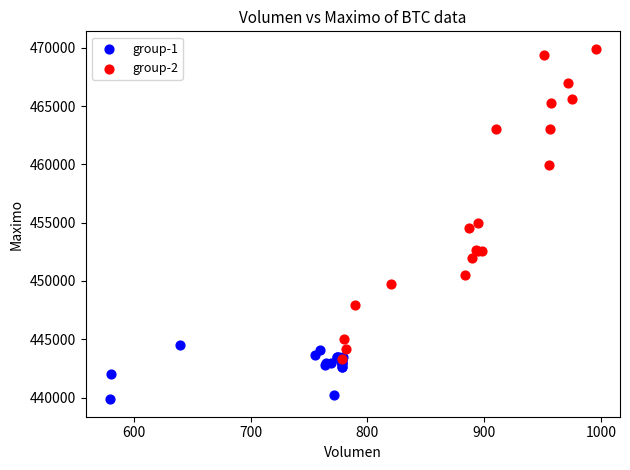

Which series reaches the maximum Y coordinate?

group-2